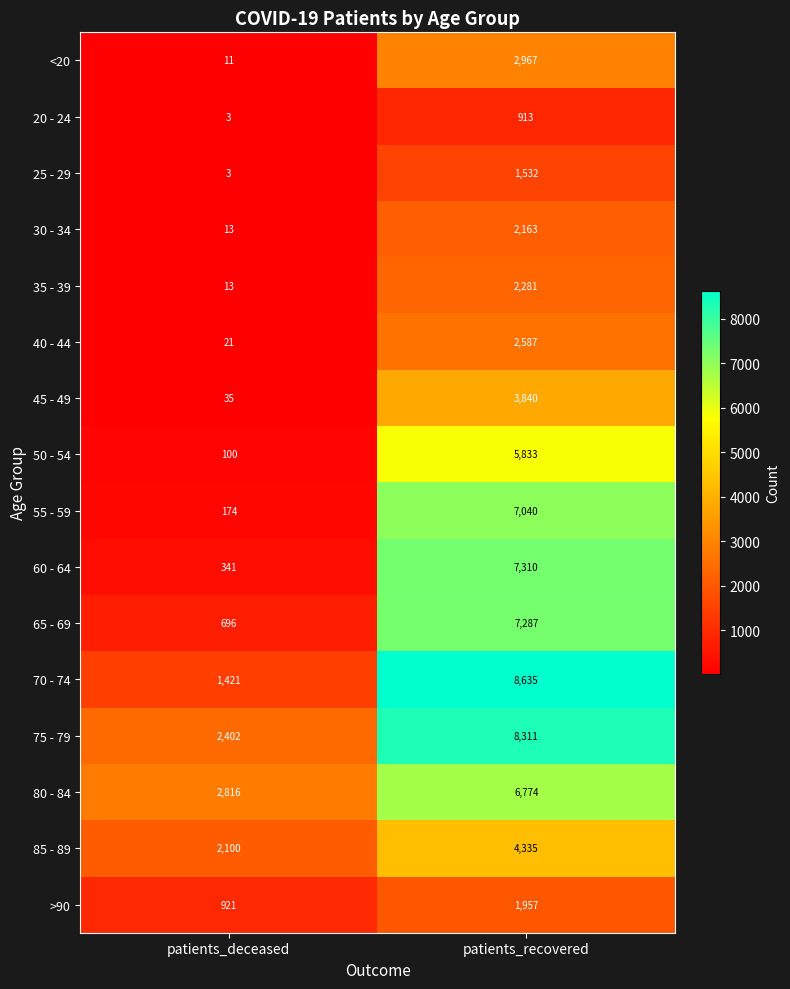

What is the minimum value shown in the chart?

3